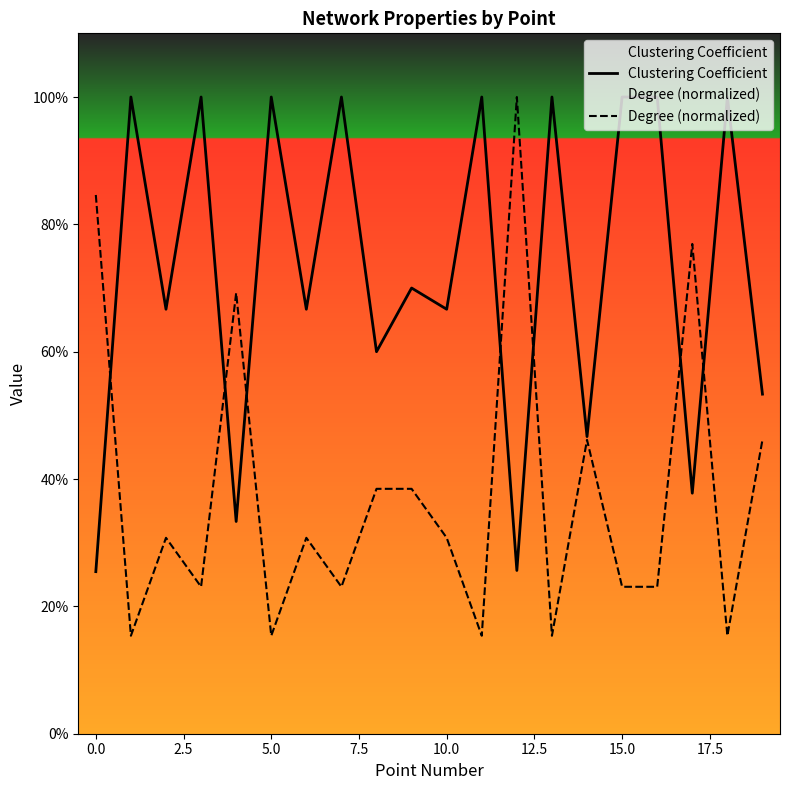

True or false: Degree (normalized) has a value of 1.0 at 12.

True